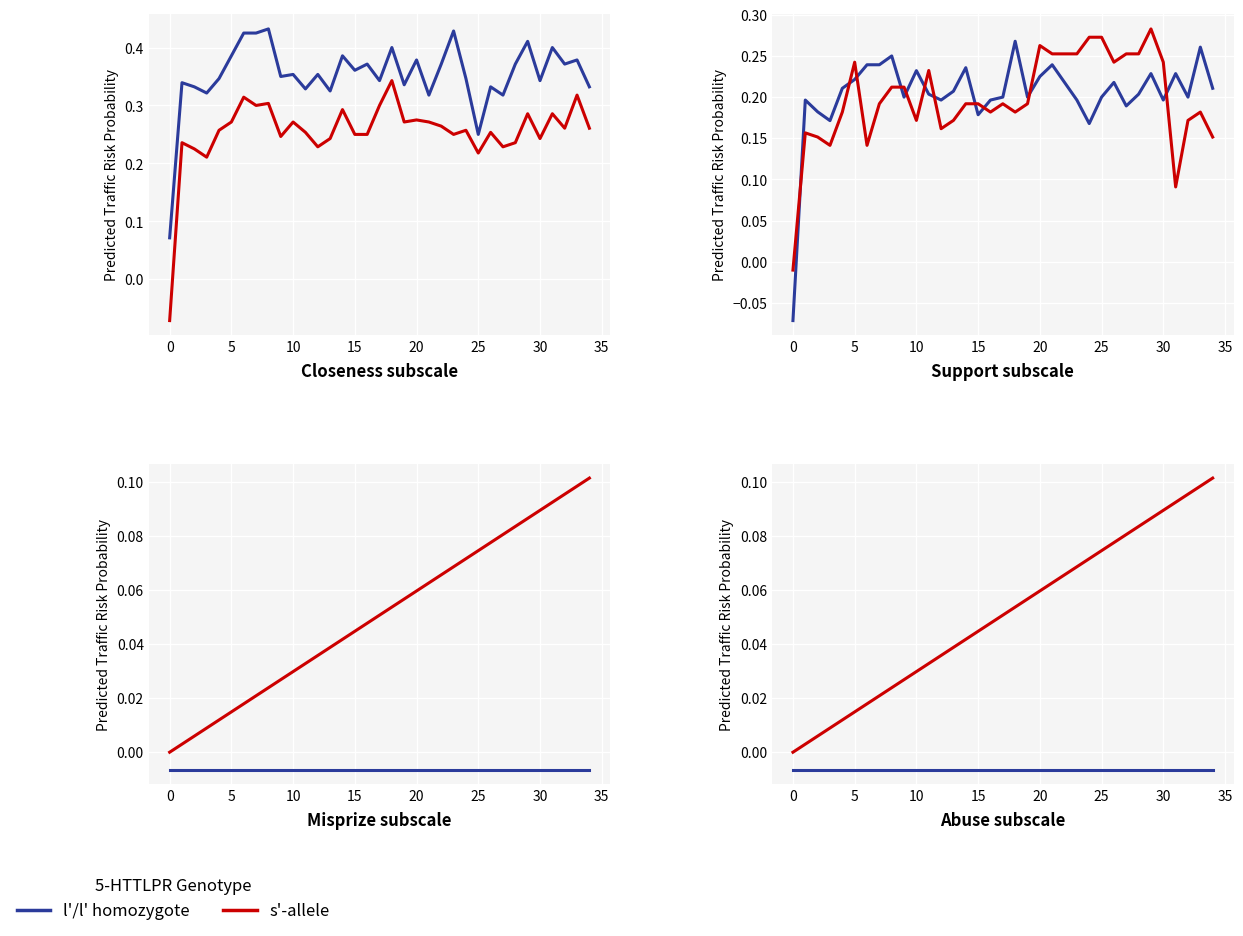

How many positive values does the s'-allele series have?

34